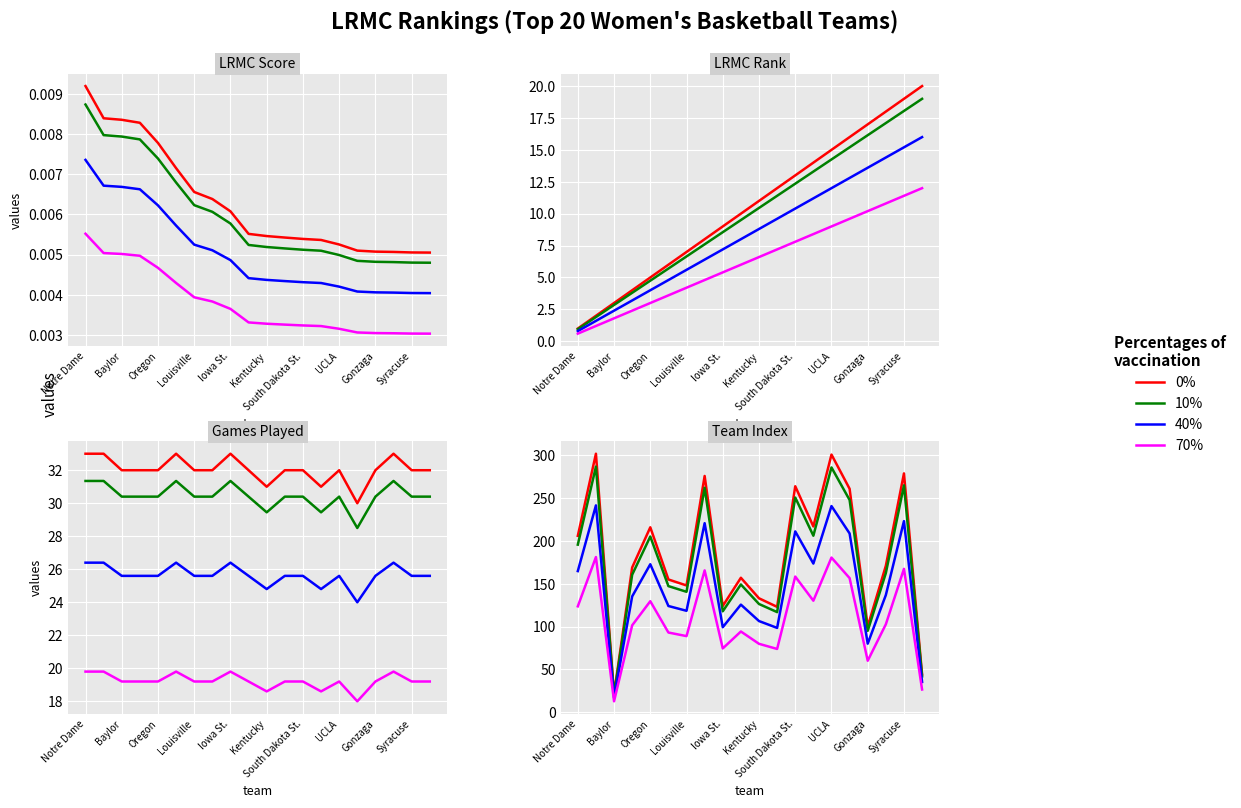

How many data points does each series have?

20